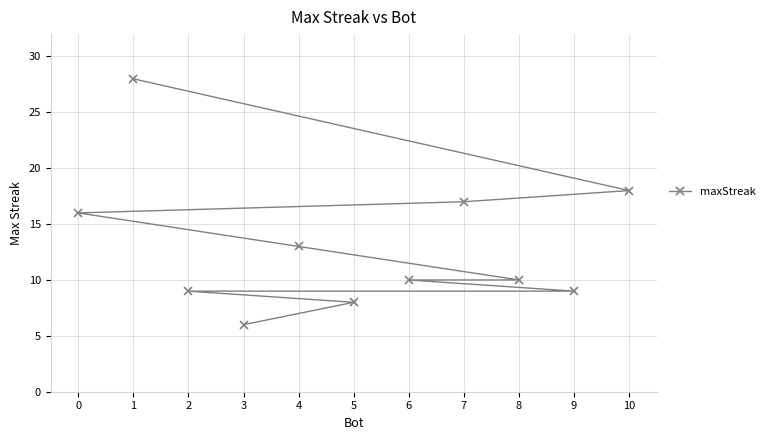

What is the value of the 4th point from the left?

6